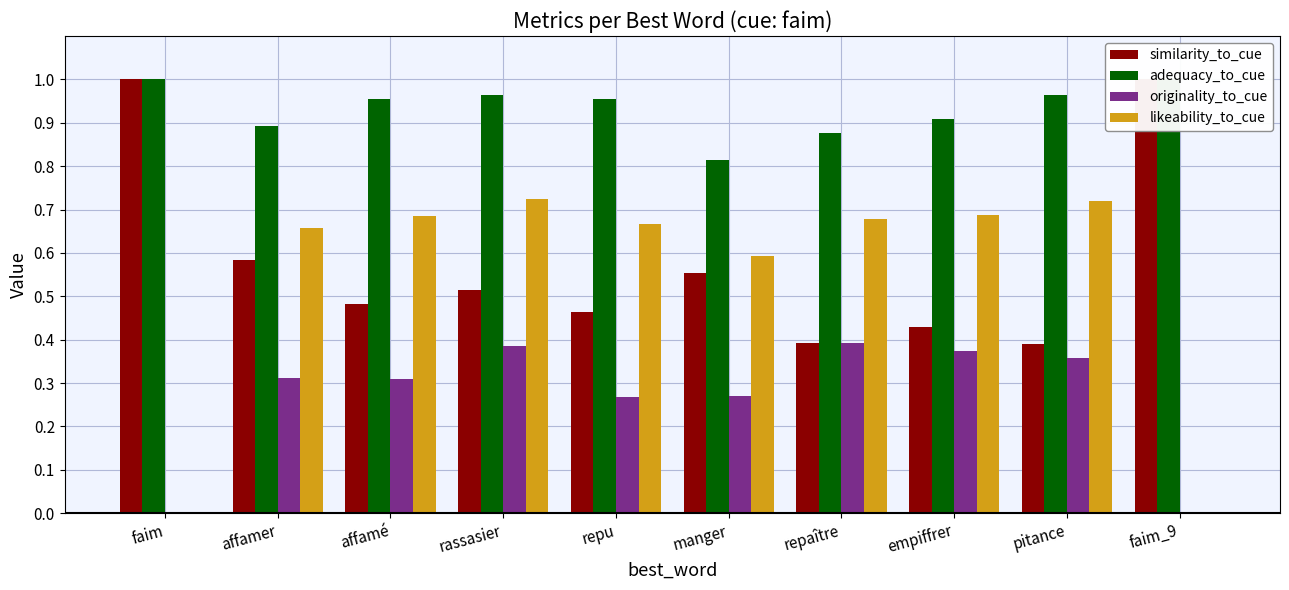

The value of similarity_to_cue at rassasier is 0.5. True or false?

True